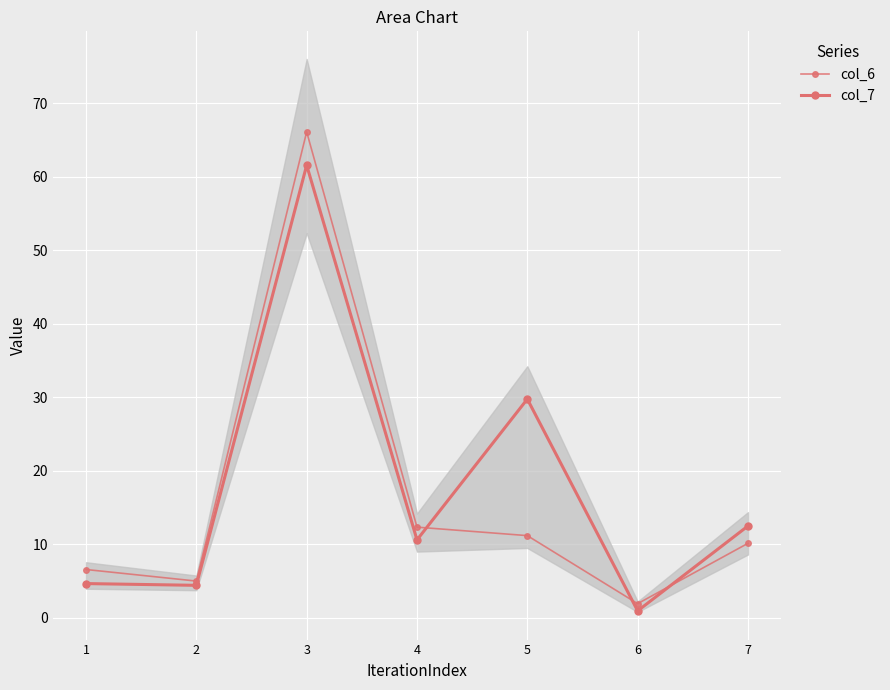

Where does the col_7 series first go above 10?

3